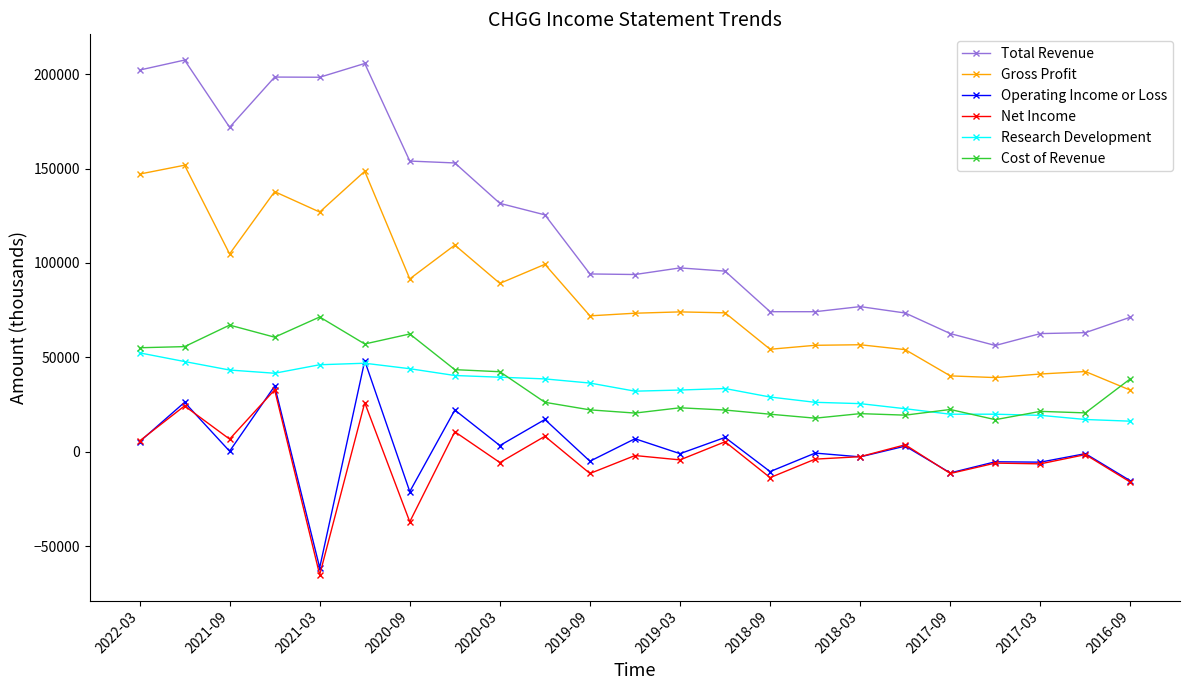

True or false: Net Income and Operating Income or Loss intersect in this chart.

True